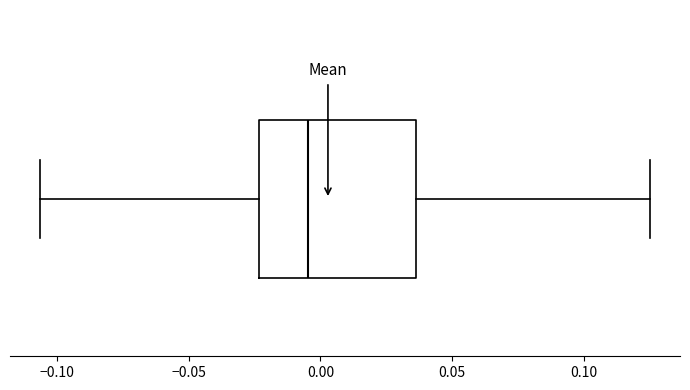

Where does the median line of the box sit on the x-axis? The values are not printed on the chart, so give them approximately, as read against the axis.

-0.005